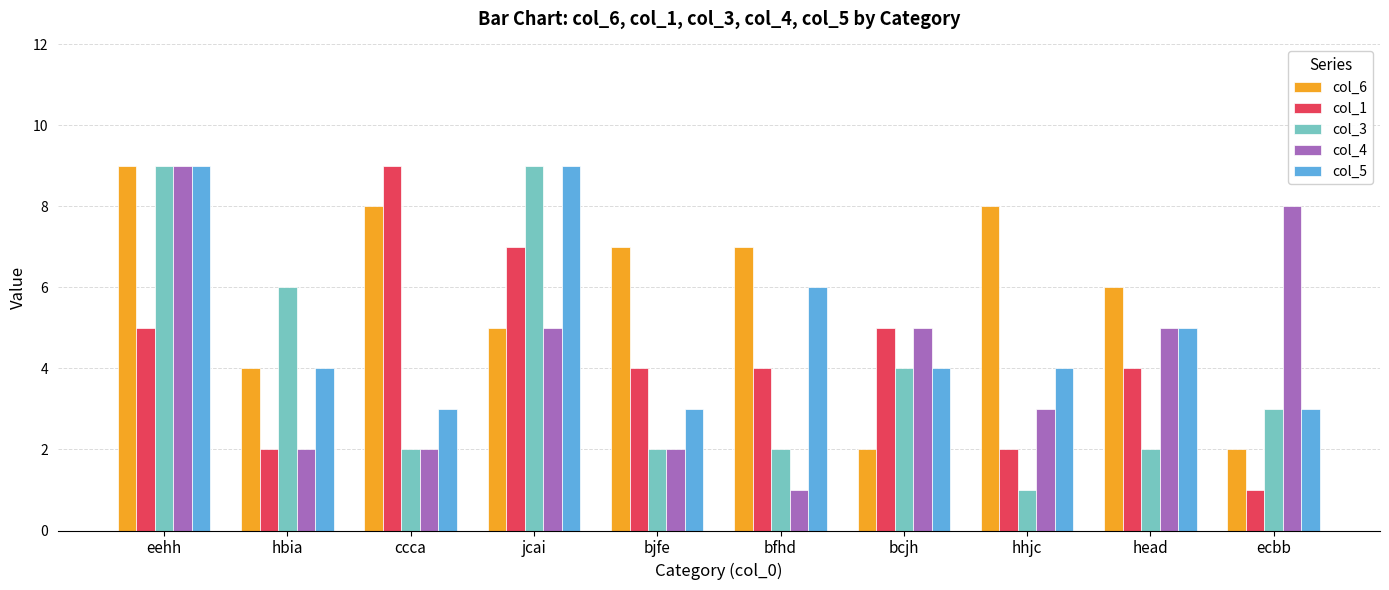

The col_1 series shows 4 at bfhd. True or false?

True